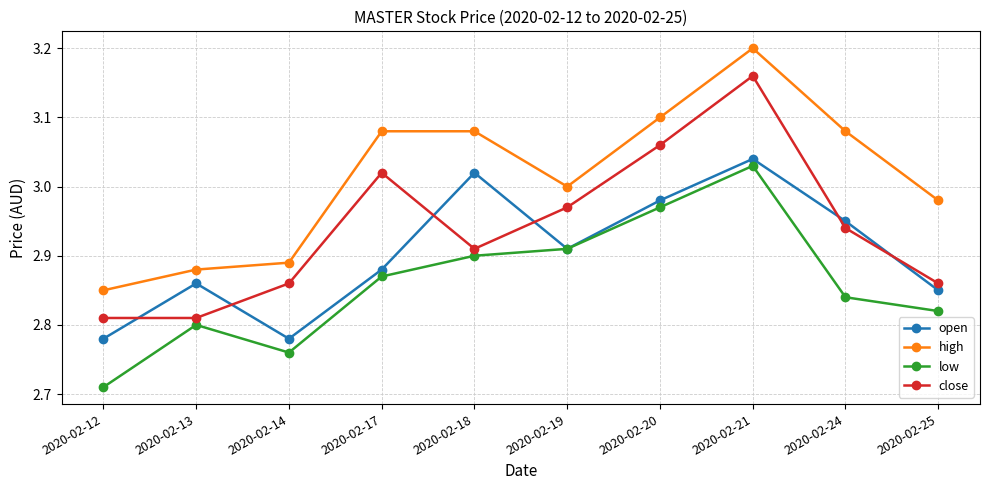

Rank the series by their average value, from lowest to highest.

low, open, close, high